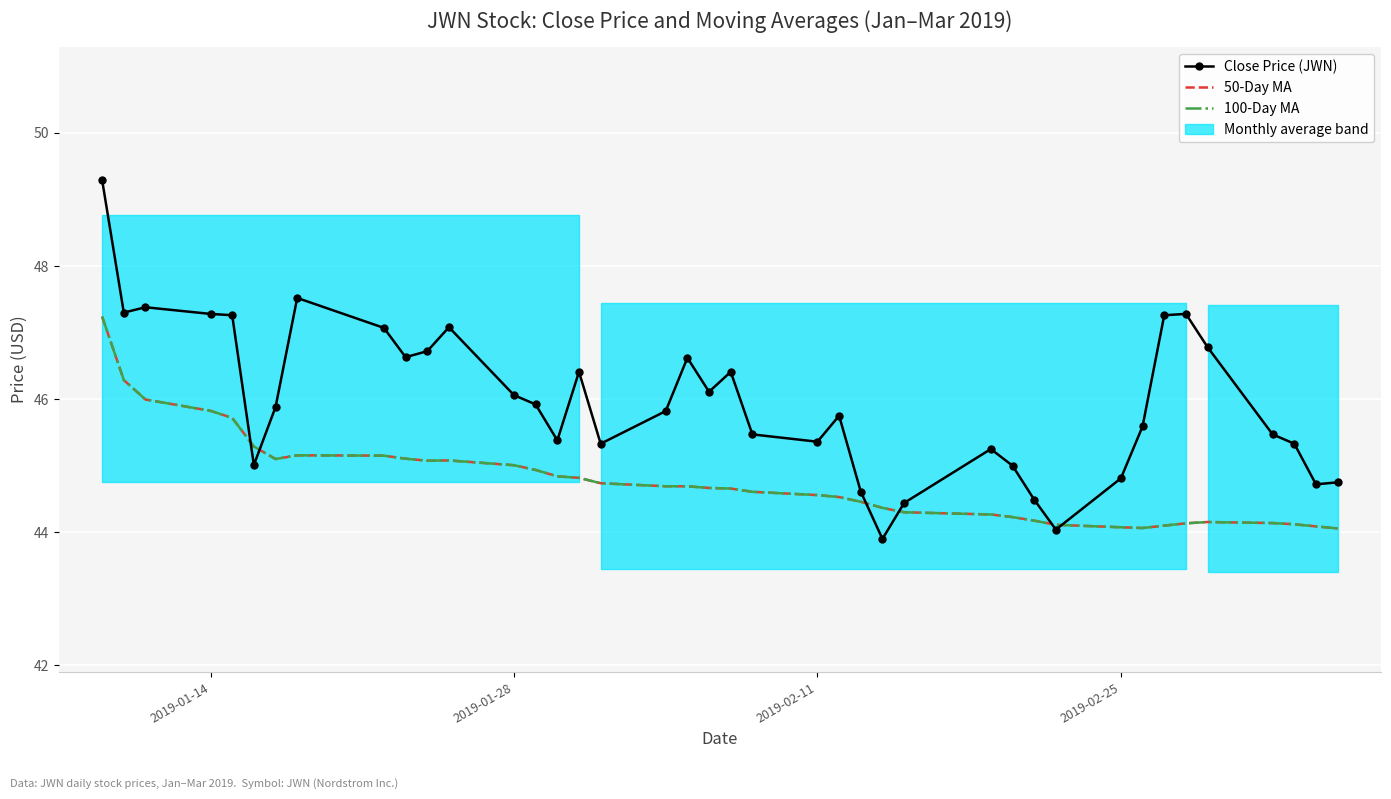

Is the value of 50-Day MA at 28 greater than the value of 100-Day MA at 31?

Yes